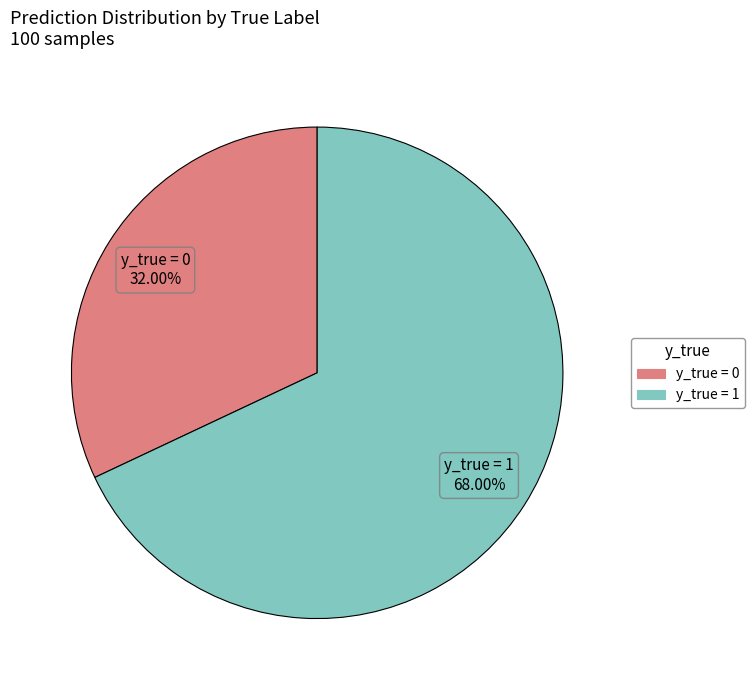

Which slice is the smallest?

y_true = 0